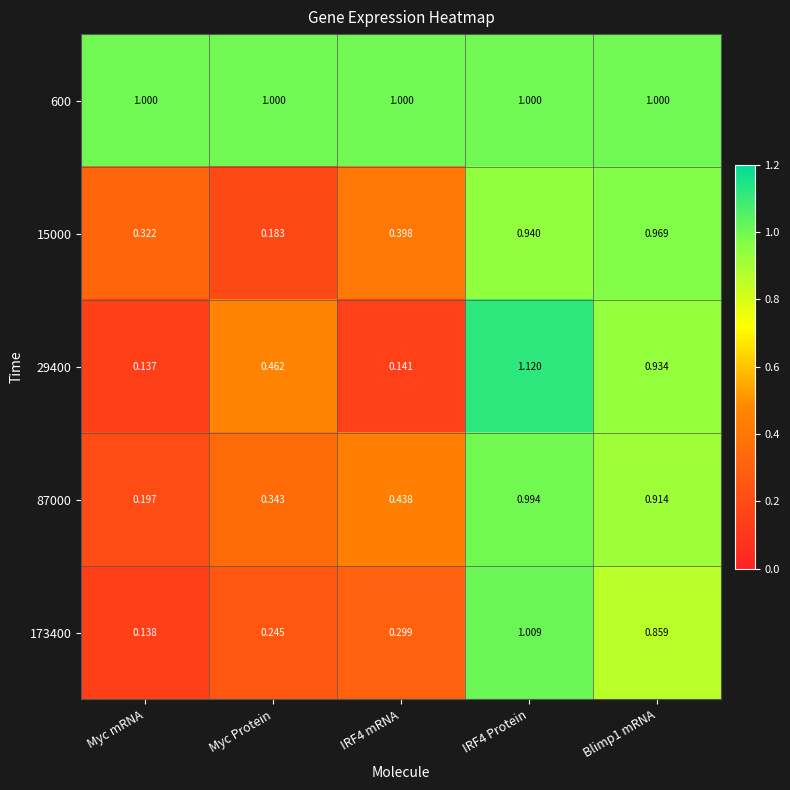

Which category has the lowest value across all series?

Myc mRNA